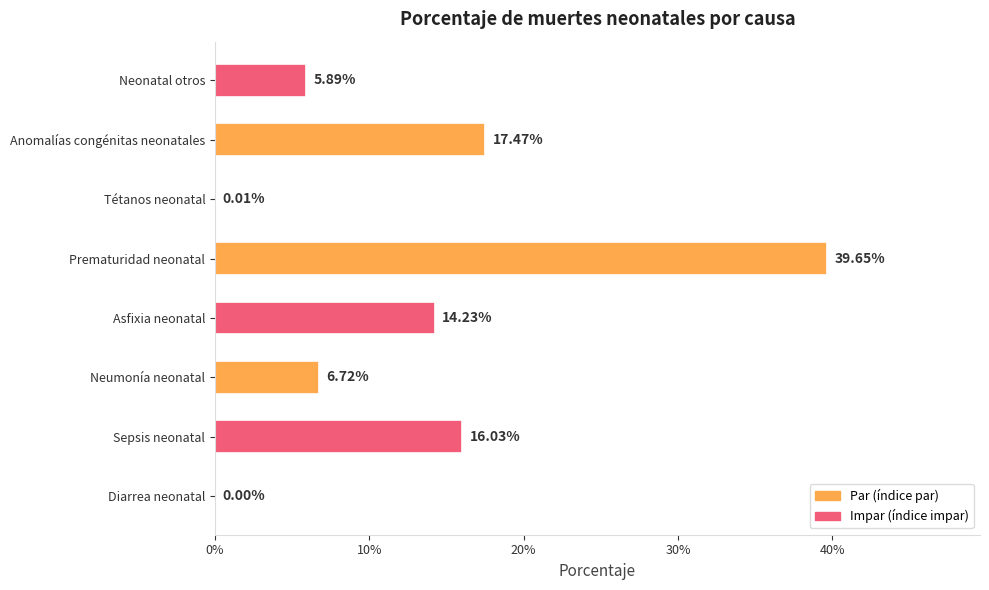

How many data points does each series have?

8